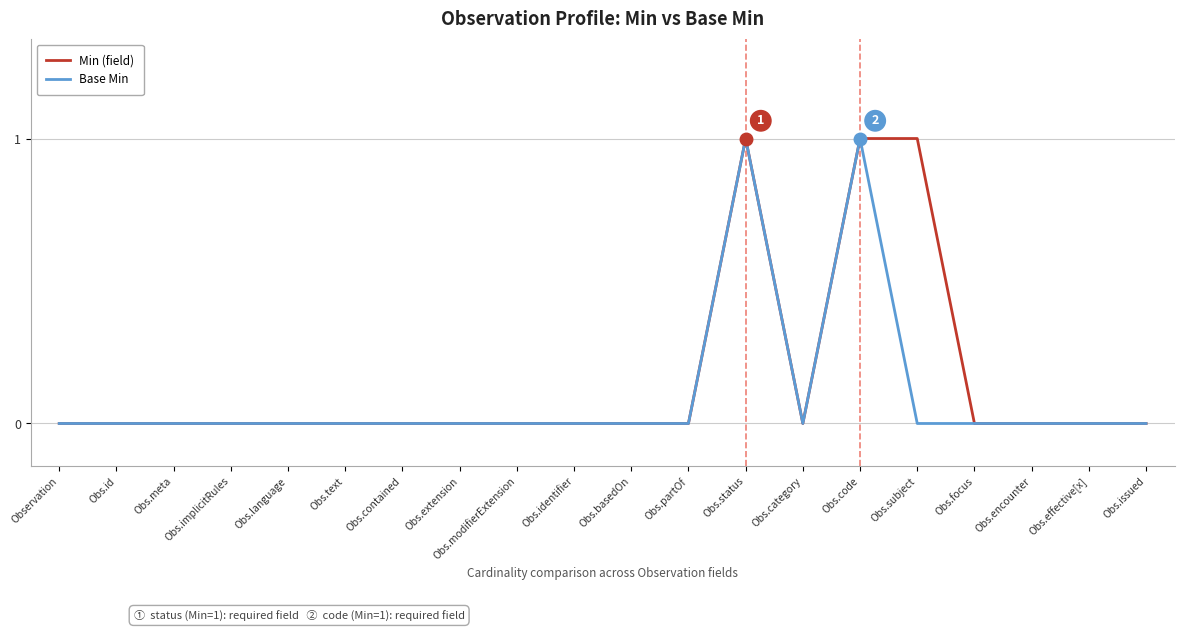

How many distinct data groups are displayed?

2